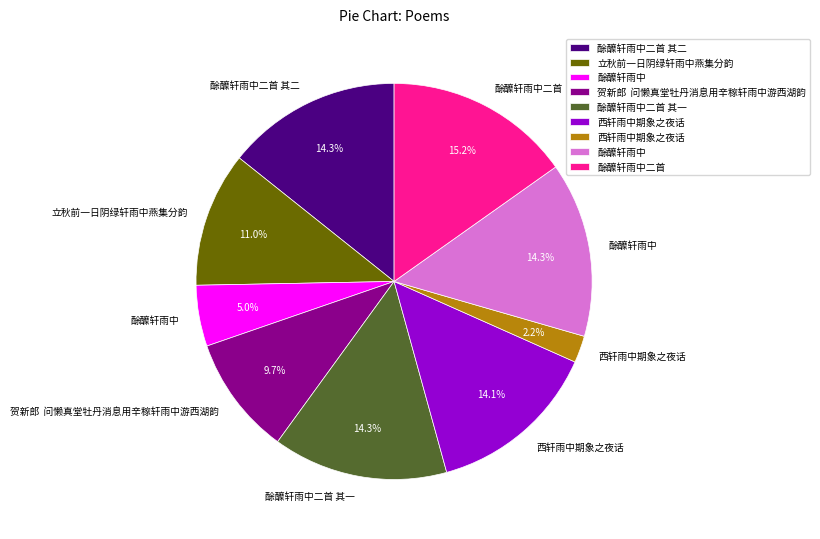

Does any single category account for the majority?

No